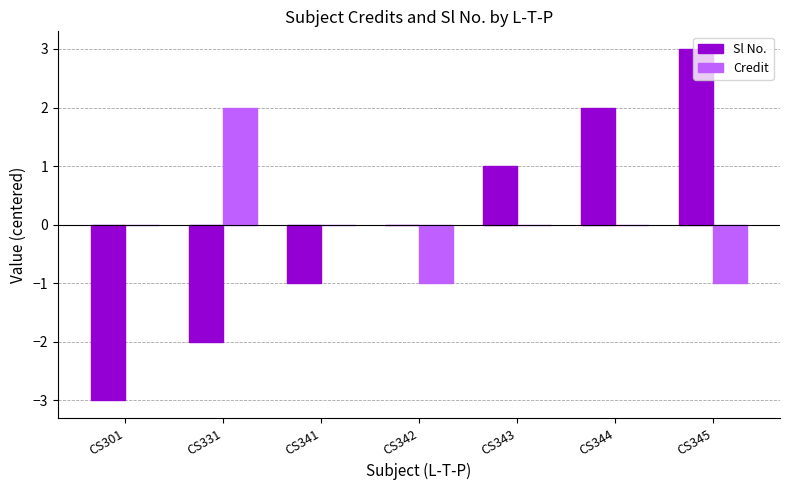

What is the total value across all series at CS301?

-3